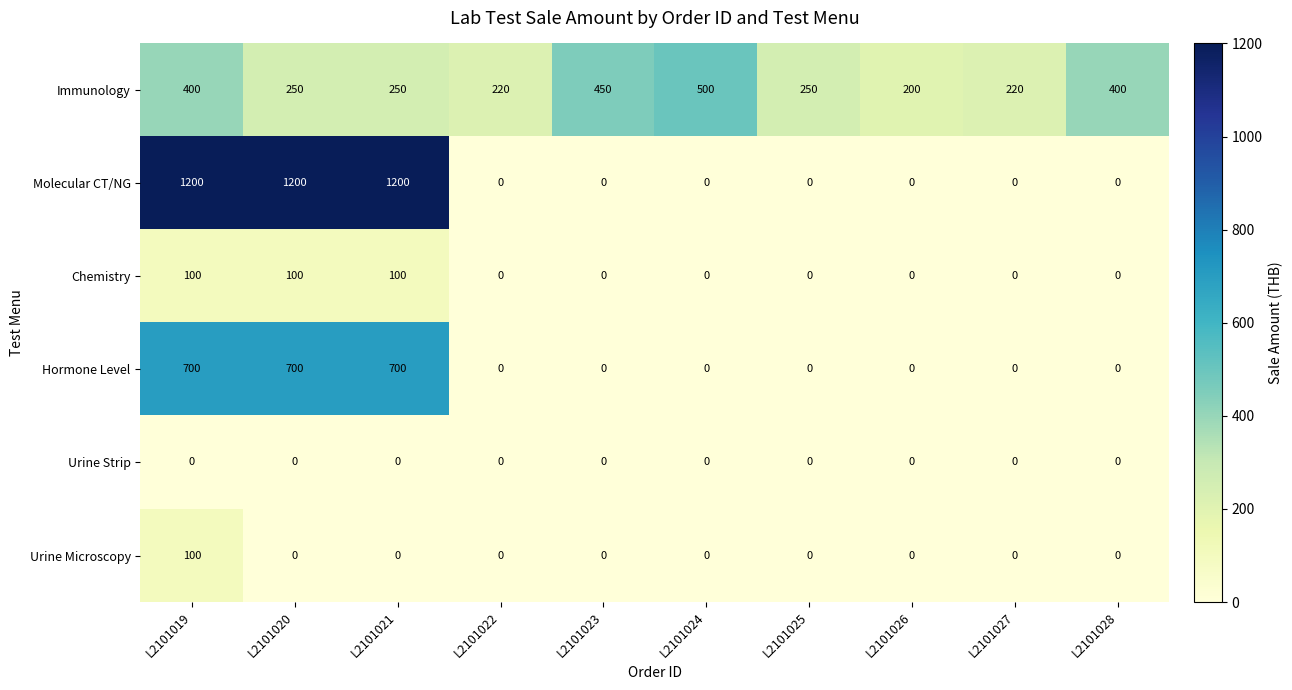

Where does the Immunology series first go above 250?

L2101019